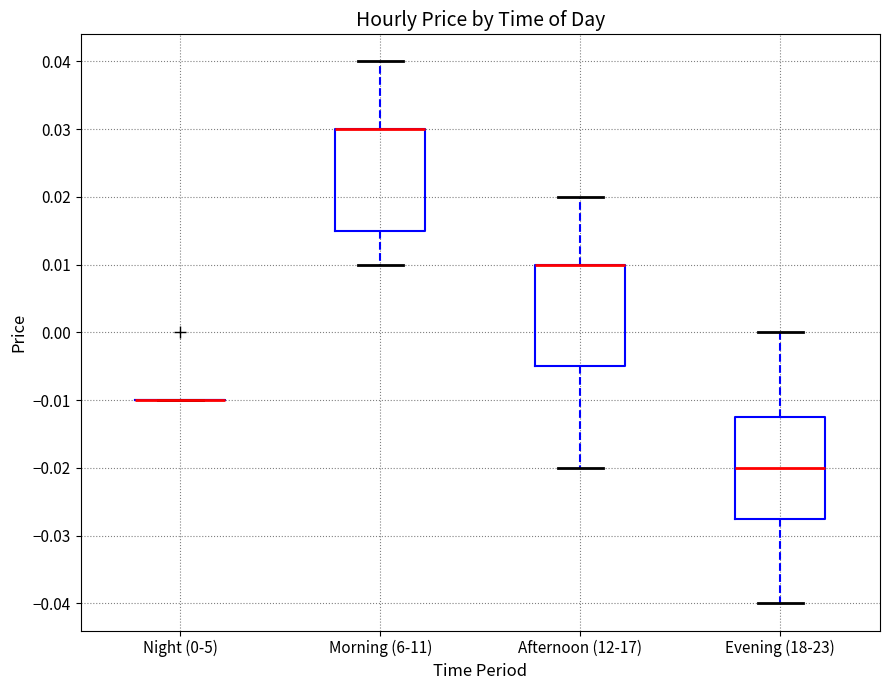

Where is the upper edge of the box for Morning (6-11) on the y-axis? The values are not printed on the chart, so give them approximately, as read against the axis.

0.030